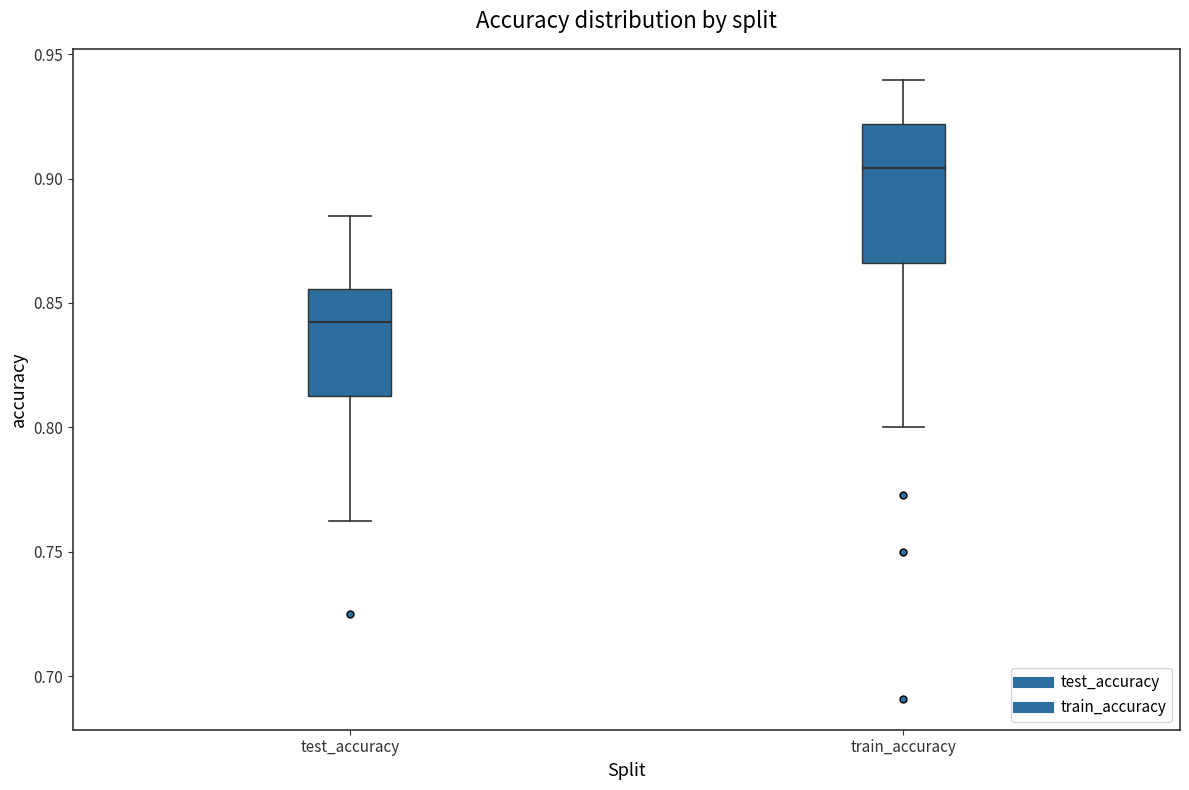

Comparing the boxes themselves (not the whiskers), which one is the tallest?

train_accuracy